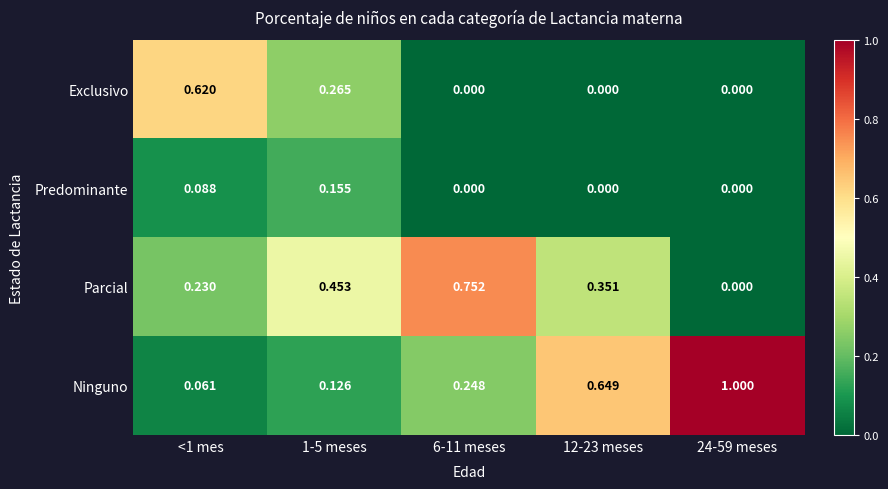

Is the value of Exclusivo at 12-23 meses greater than the value of Ninguno at 6-11 meses?

No